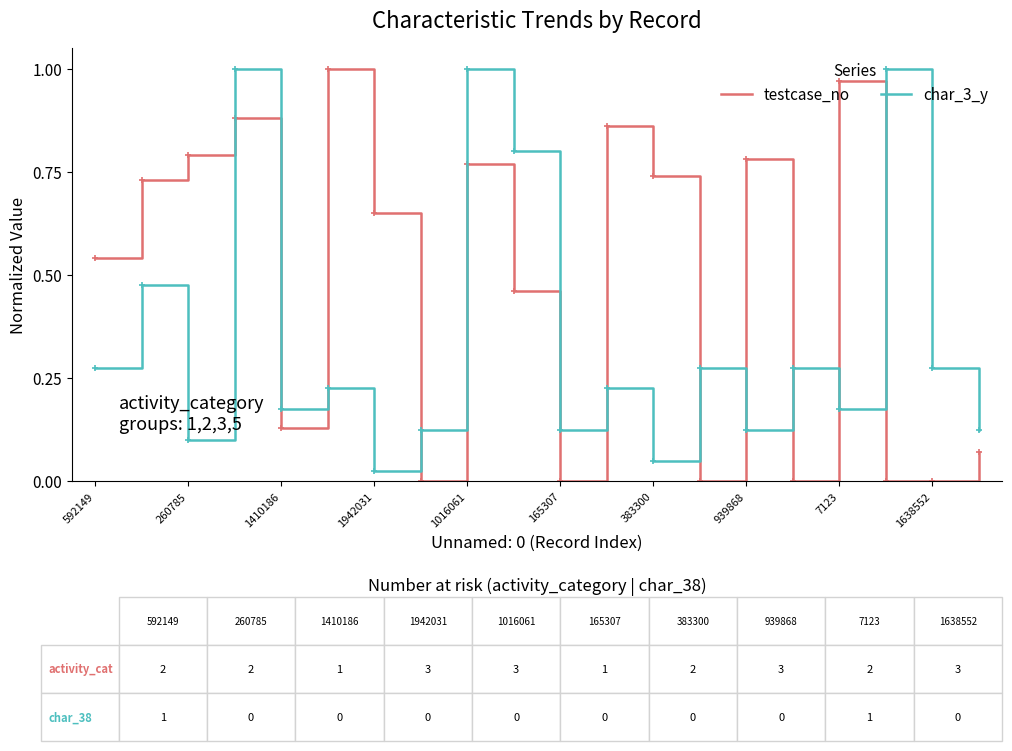

After their last crossing, which series has the higher values: testcase_no or char_3_y?

char_3_y